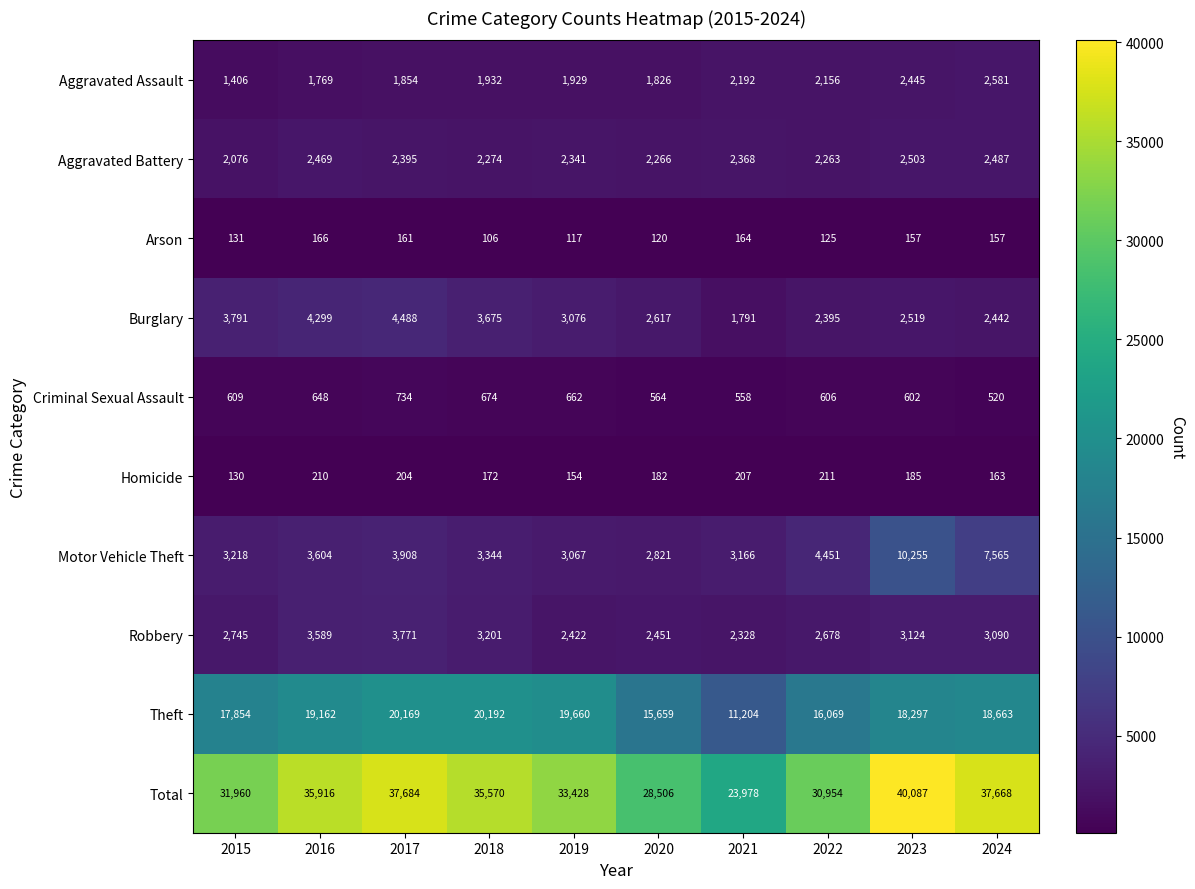

Where is Total nearest to the value 32032?

2015